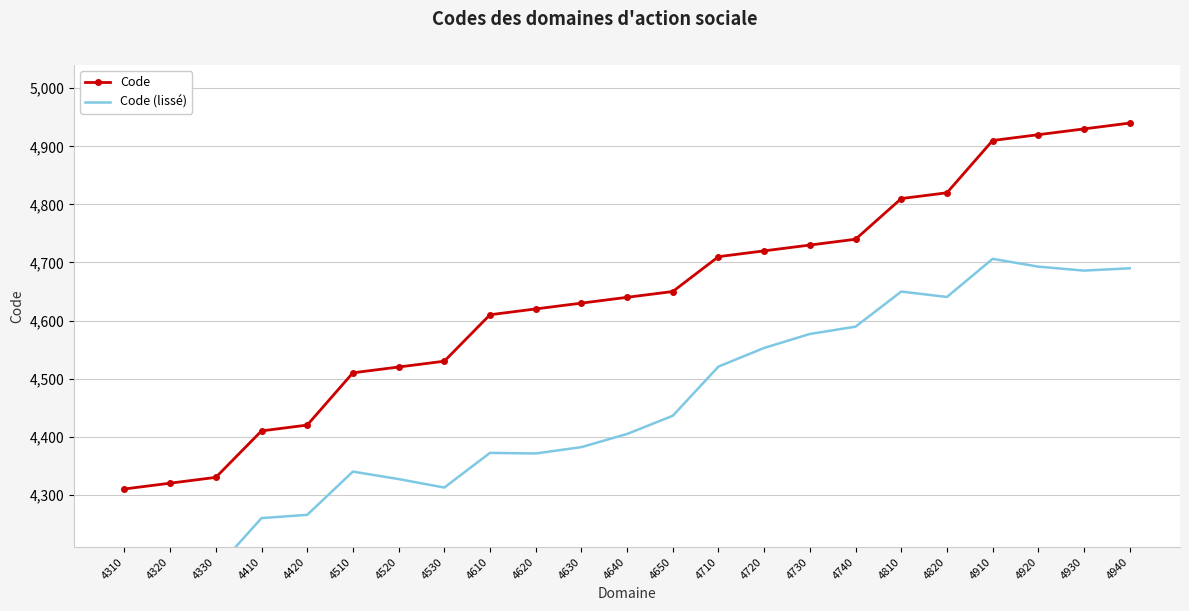

True or false: Code (lissé) has more than 1 interior local peaks.

True